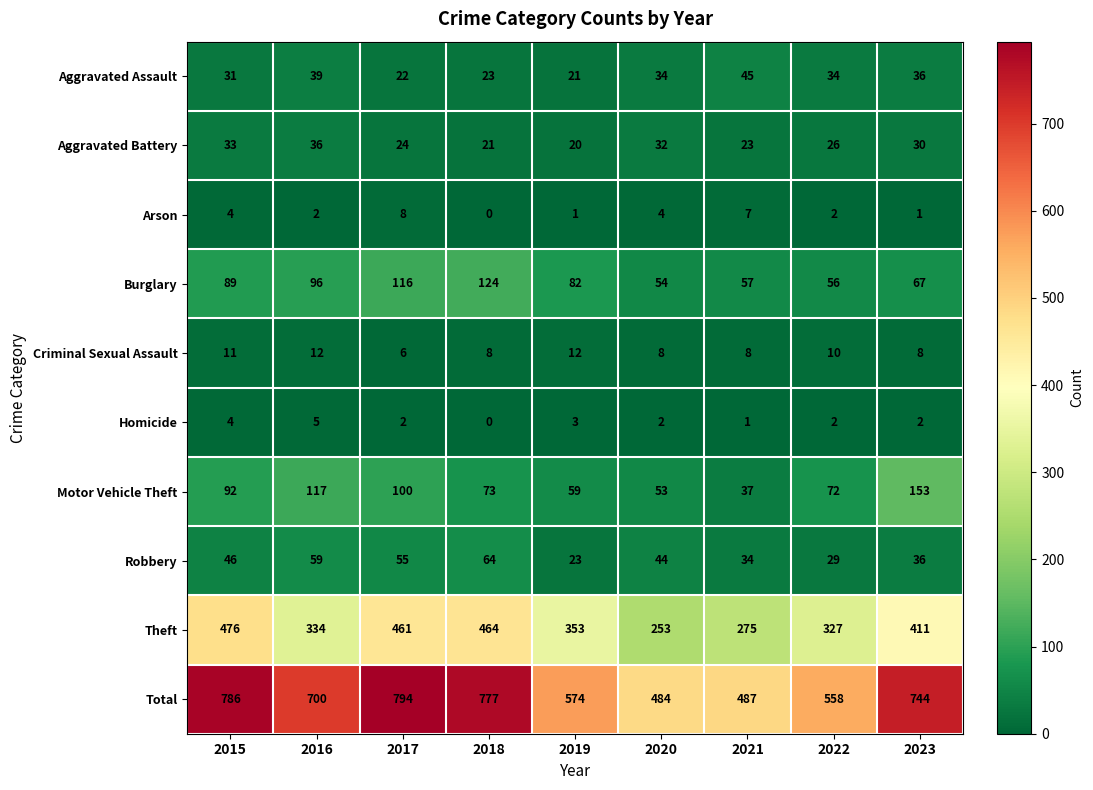

What is the difference between the maximum and minimum values in the Criminal Sexual Assault series?

6